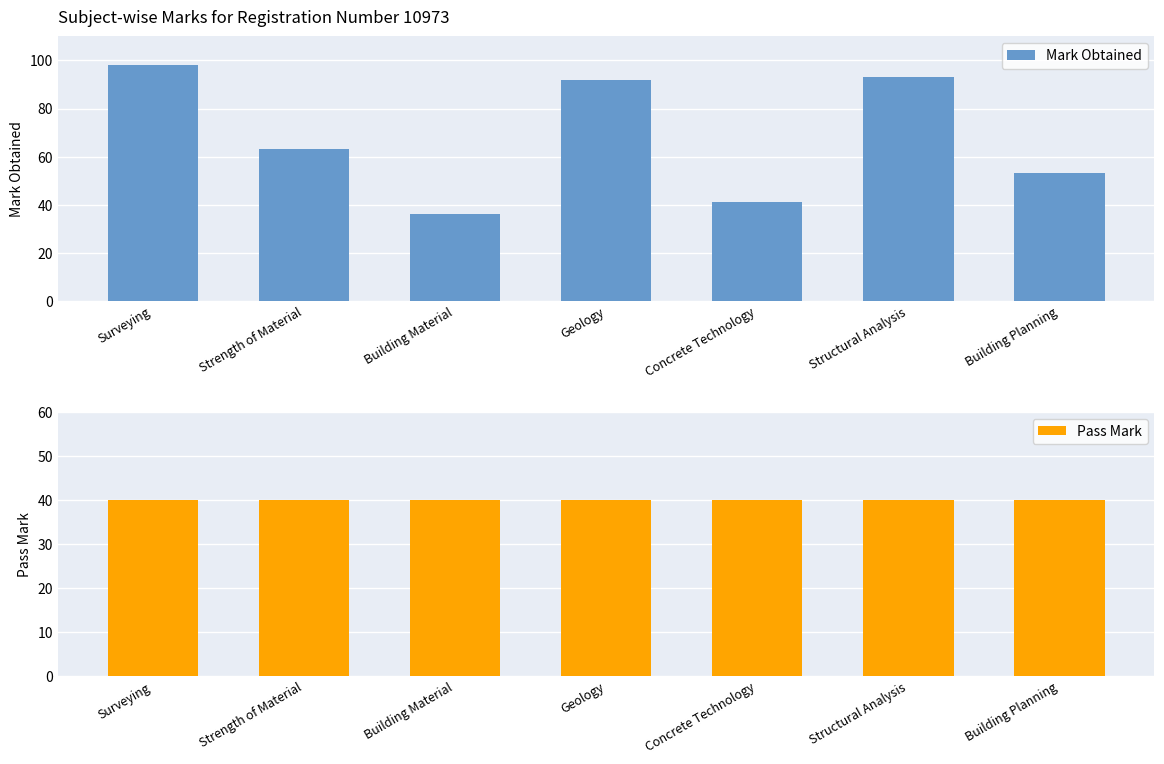

Reading left to right, transcribe all the data shown in this chart.

Mark Obtained: 98	63	36	92	41	93	53
Pass Mark: 40	40	40	40	40	40	40